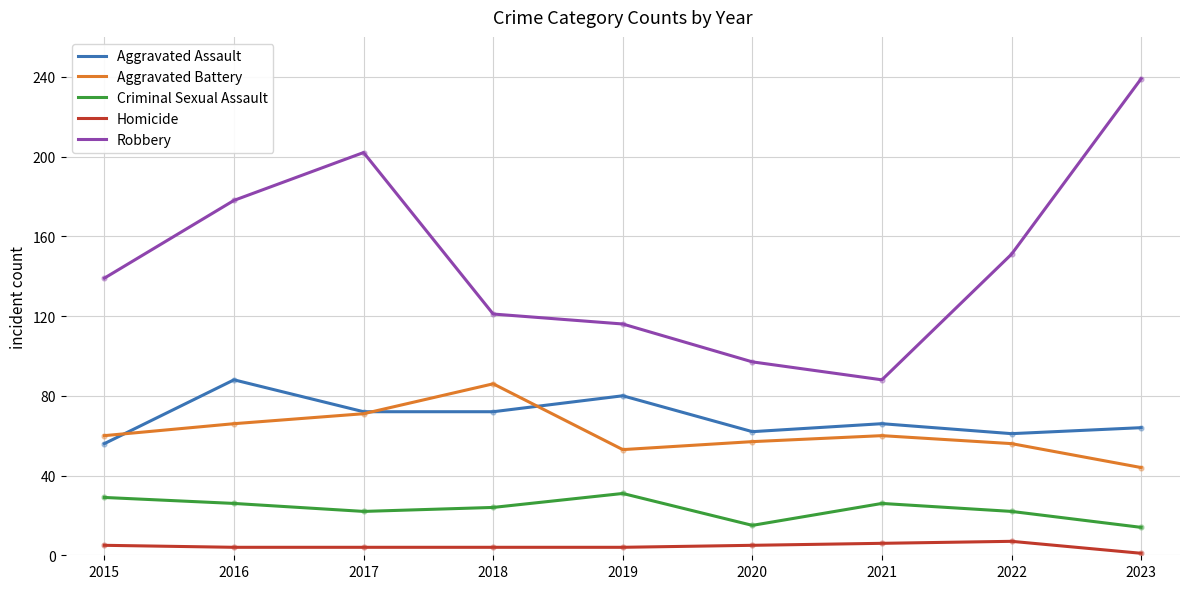

What is the minimum value for Robbery?

88